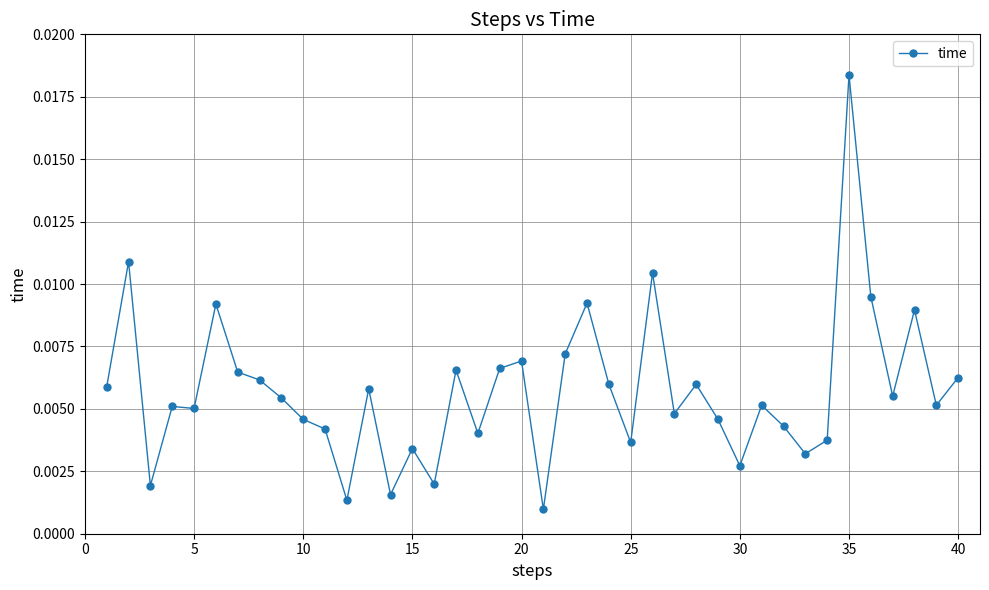

True or false: the data has more than 1 interior local peaks.

True